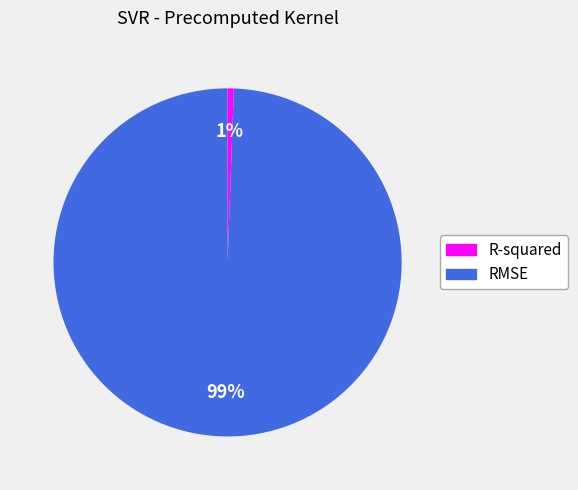

How many segments does this pie chart have?

2